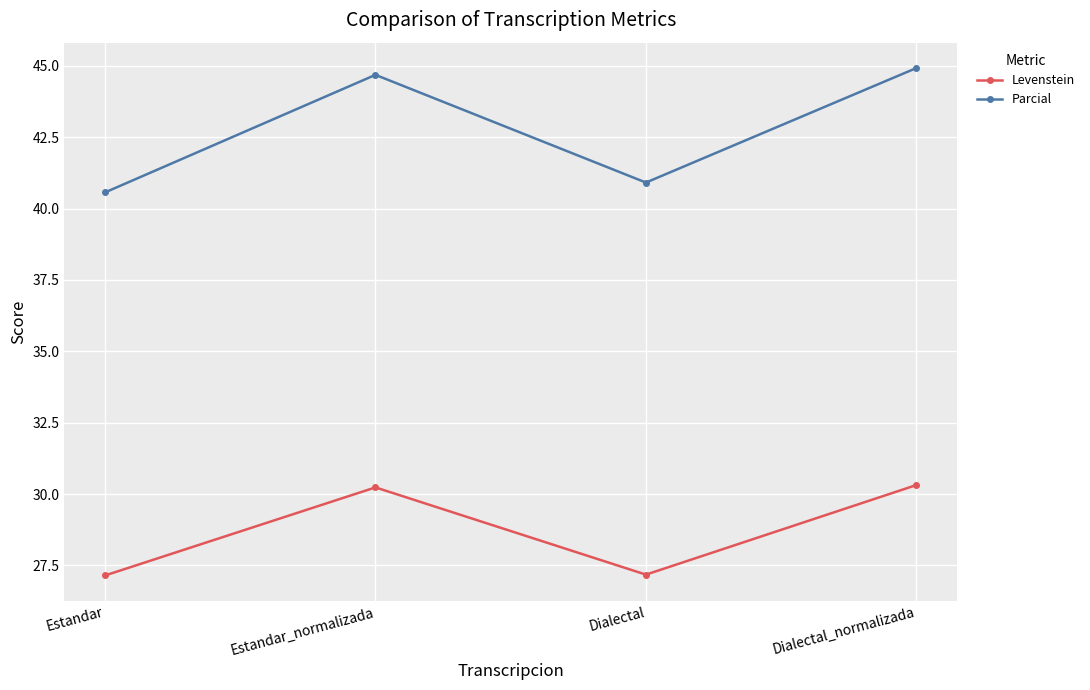

True or false: Parcial and Levenstein cross at least once.

False